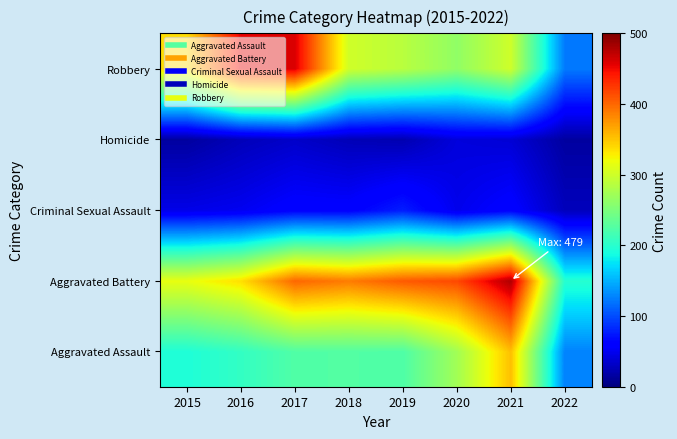

Reading left to right, transcribe all the data shown in this chart.

Aggravated Assault: 2015=194	2016=206	2017=224	2018=225	2019=223	2020=273	2021=353	2022=127
Aggravated Battery: 2015=316	2016=336	2017=400	2018=389	2019=407	2020=416	2021=479	2022=198
Criminal Sexual Assault: 2015=46	2016=50	2017=61	2018=60	2019=77	2020=48	2021=61	2022=27
Homicide: 2015=15	2016=26	2017=33	2018=25	2019=22	2020=41	2021=38	2022=15
Robbery: 2015=337	2016=454	2017=460	2018=301	2019=287	2020=263	2021=300	2022=123